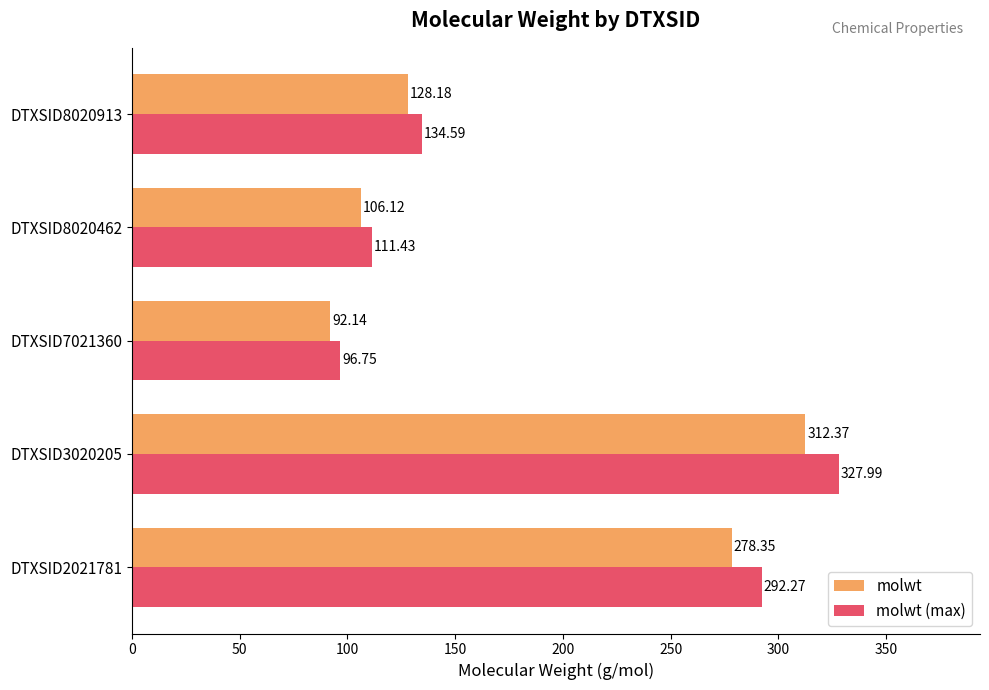

List the series in order of their overall mean, lowest first.

molwt, molwt (max)